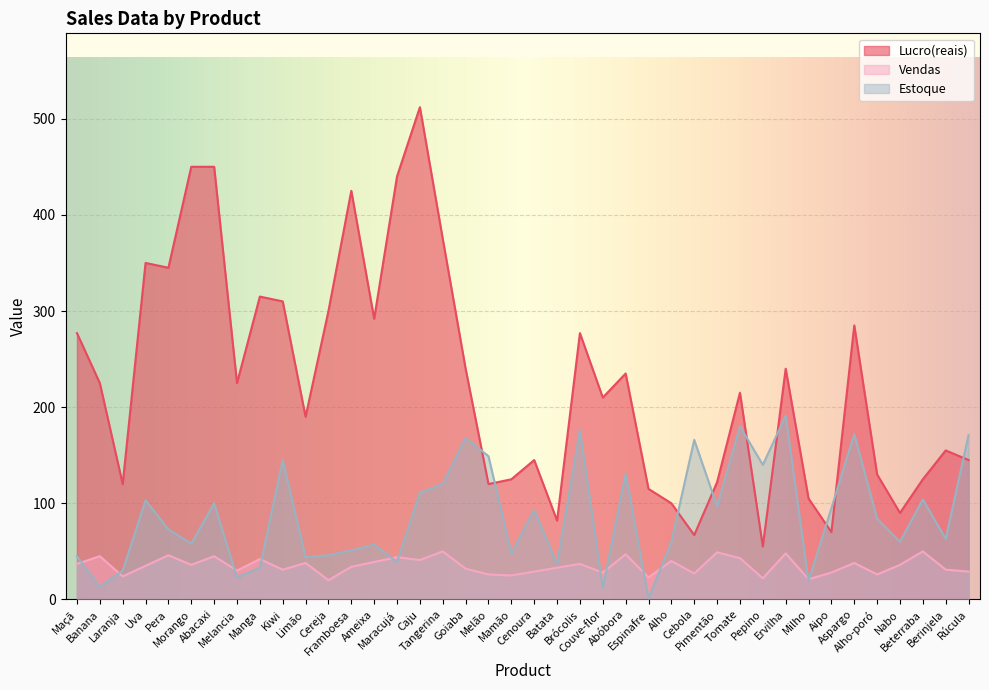

Rank the series by their average value, from highest to lowest.

Lucro(reais), Estoque, Vendas